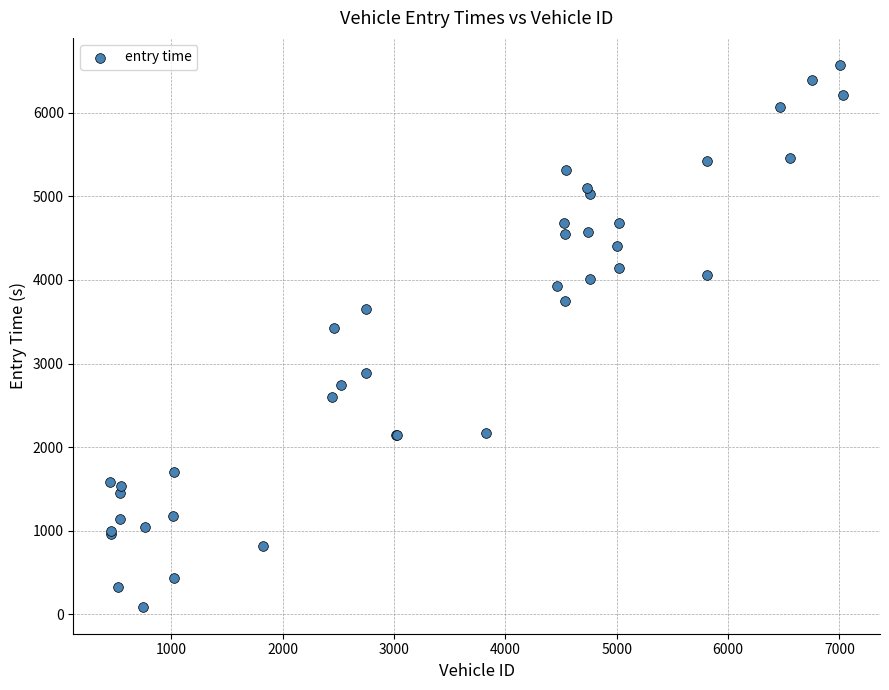

What Y value in the scatter plot is closest to 3331?

3429.3